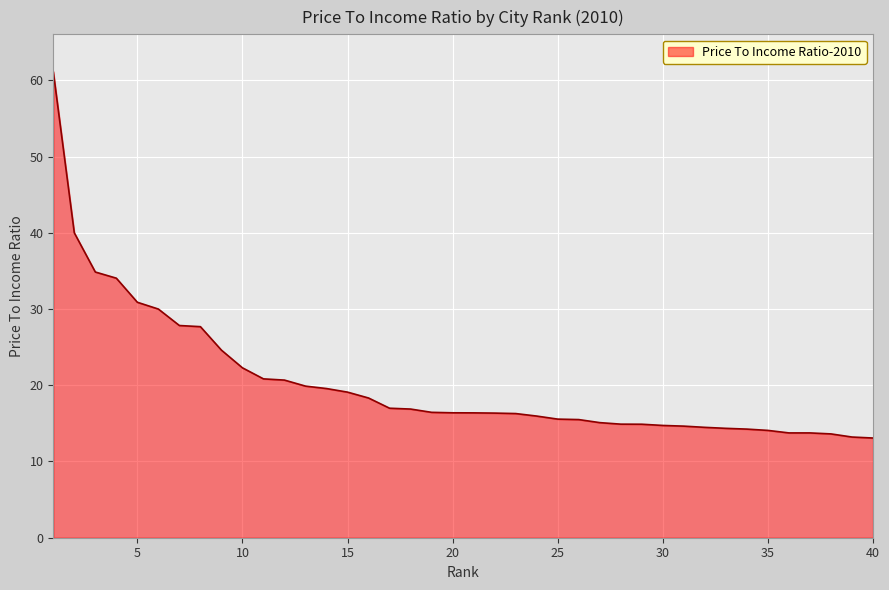

What is the difference between the maximum and minimum values?

48.1